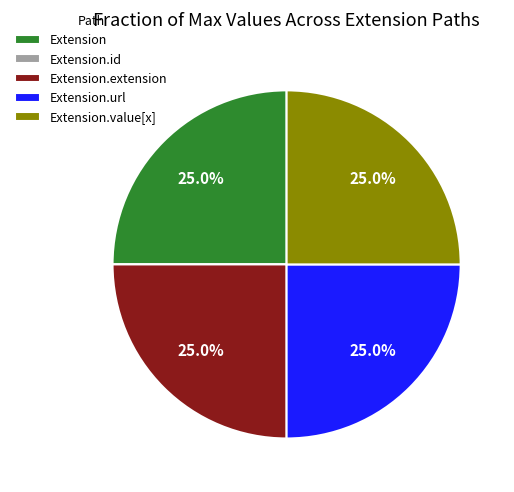

What portion of the pie excludes Extension?

75.0%